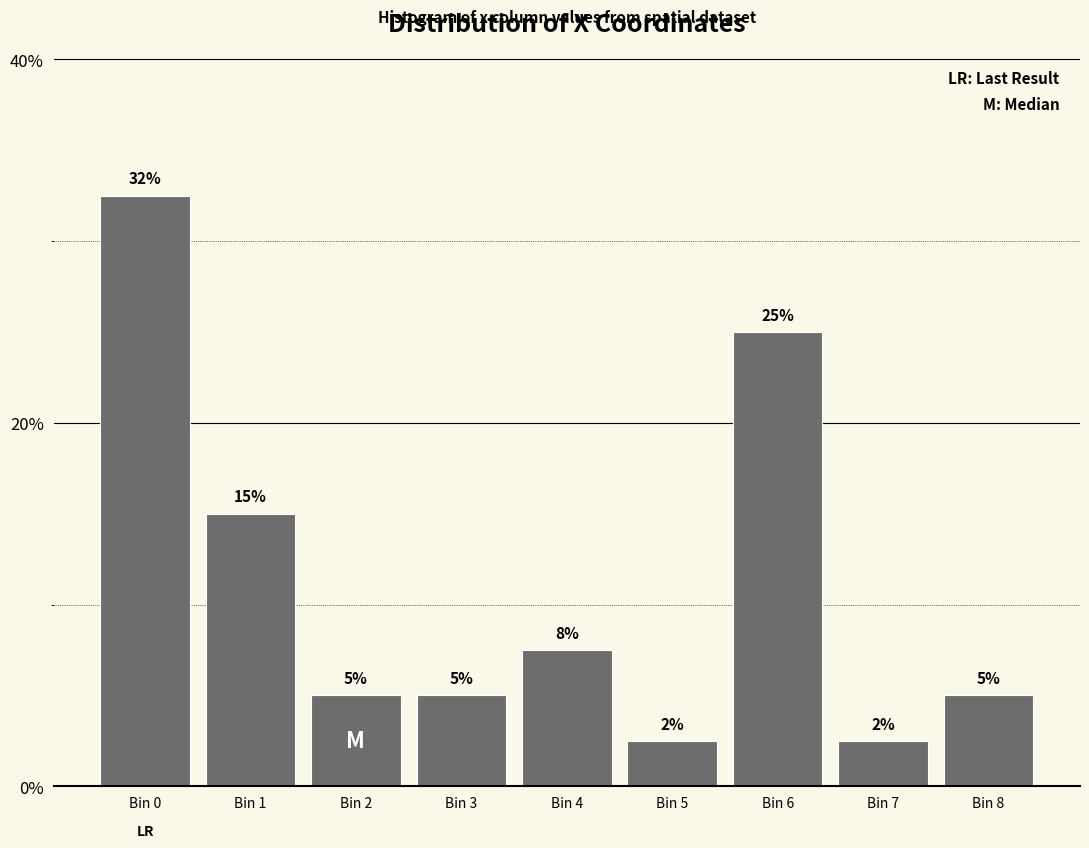

What is the value of the 6th bar from the left?

2.5